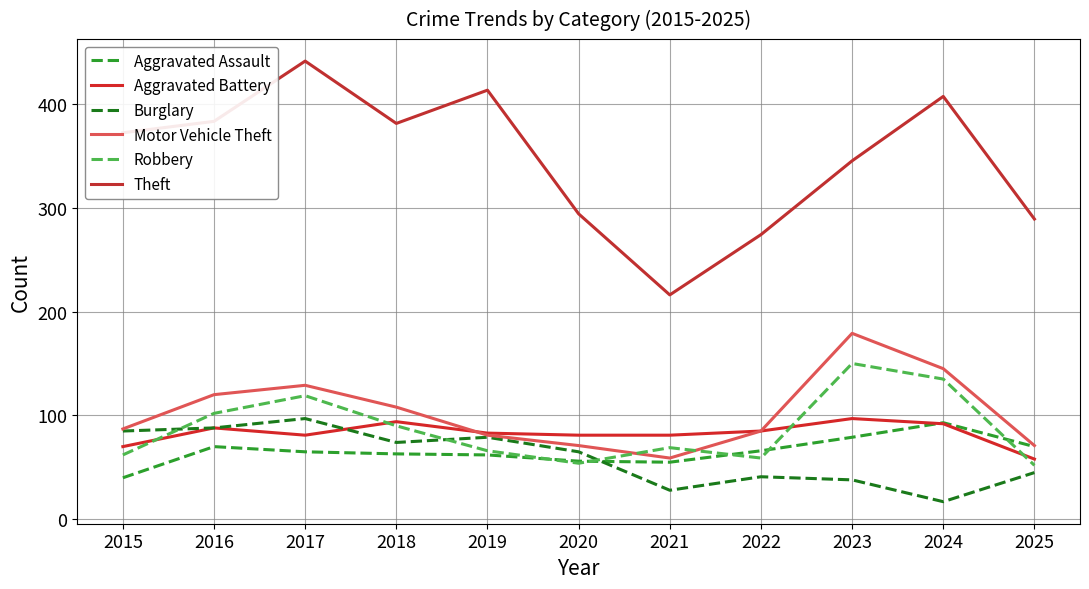

How many series are shown in this chart?

6